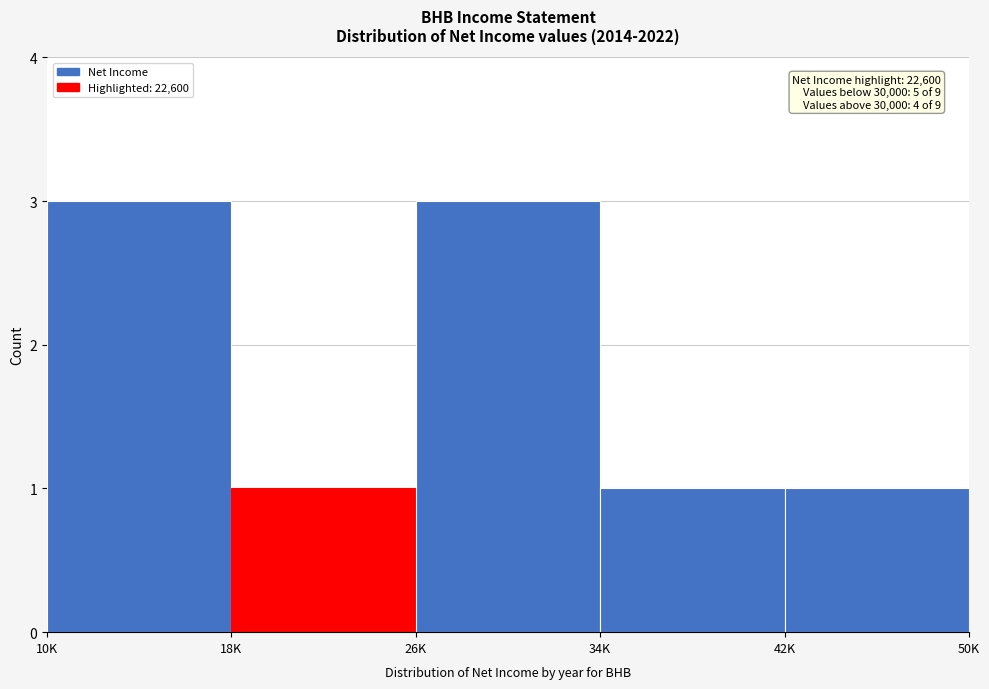

Reading right to left, transcribe all the data shown in this chart.

1	1	3	1	3